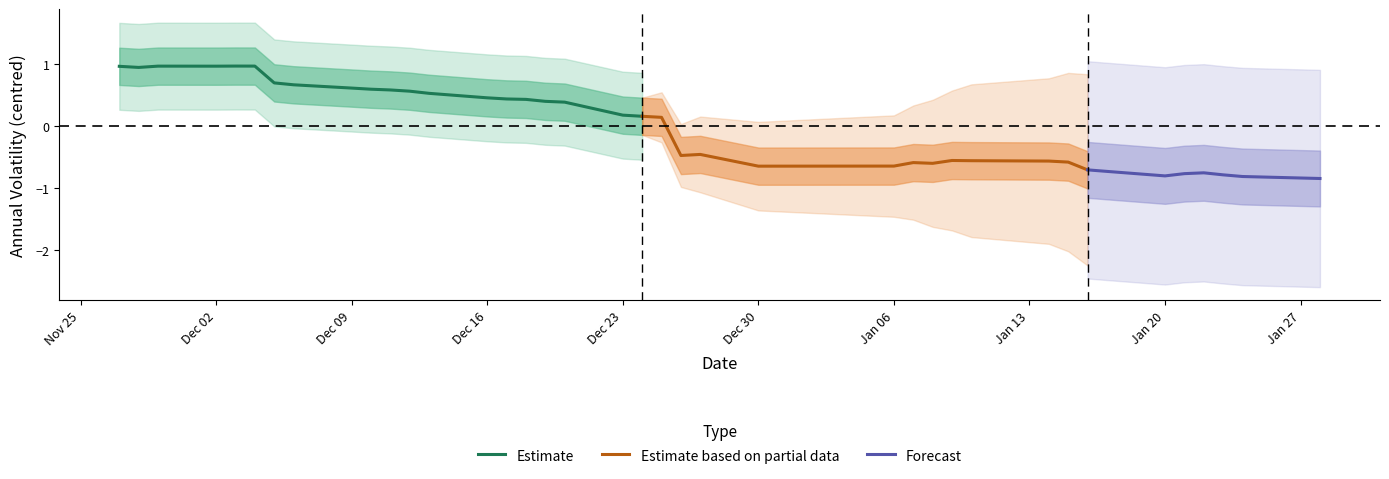

Is this an area chart (filled region under the line)?

No